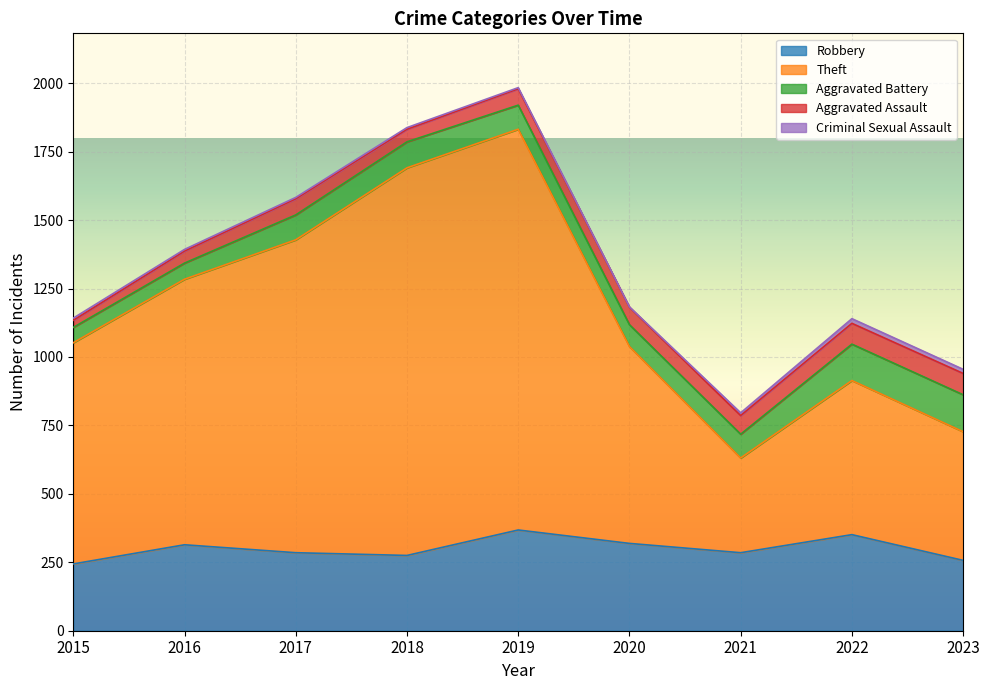

Does the chart display data point markers on the line(s)?

No